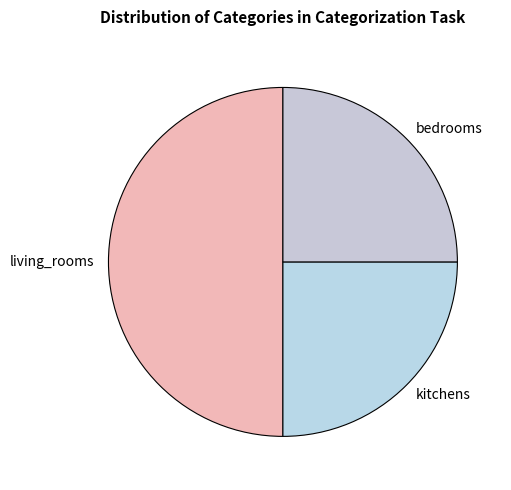

Count the number of slices in the pie.

3